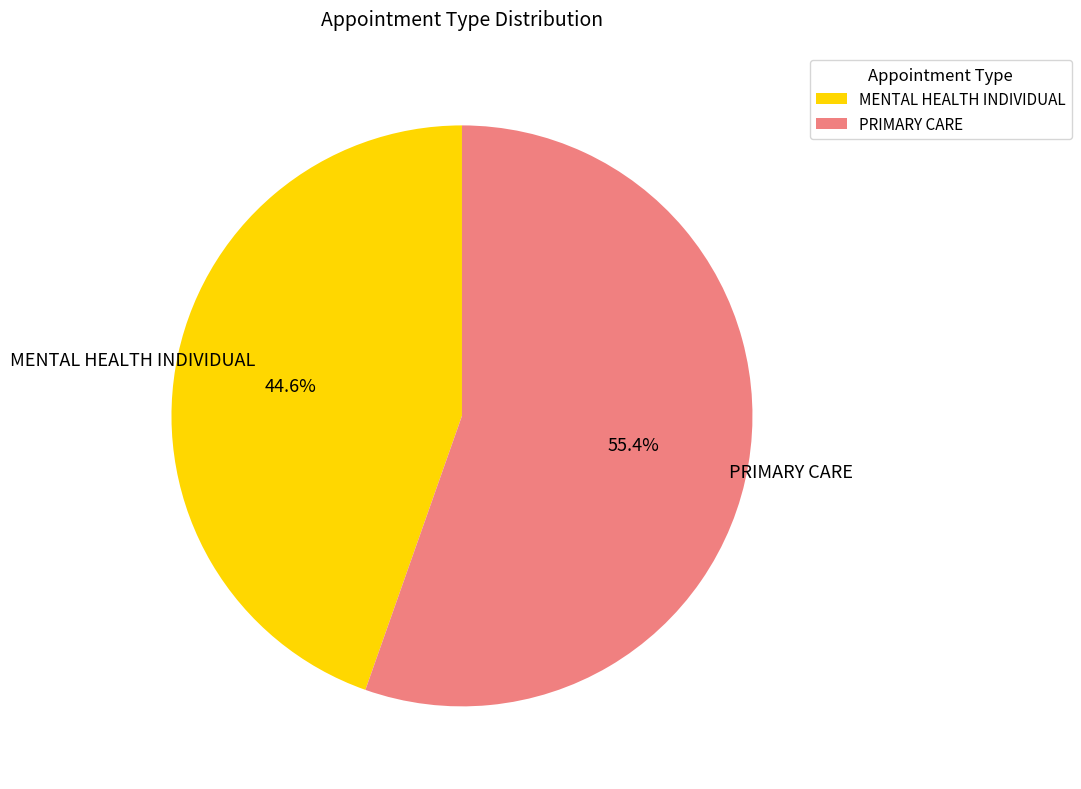

What is the ratio of the value at MENTAL HEALTH INDIVIDUAL to the value at PRIMARY CARE?

0.8